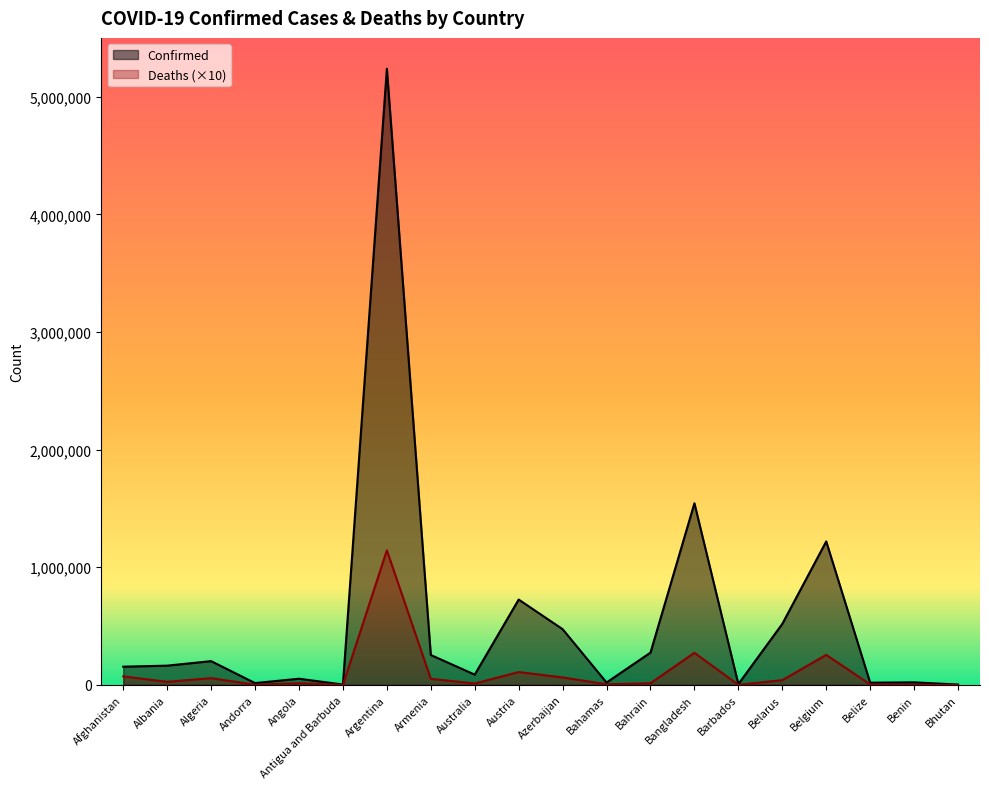

What is the label of the 7th point from the left?

Argentina